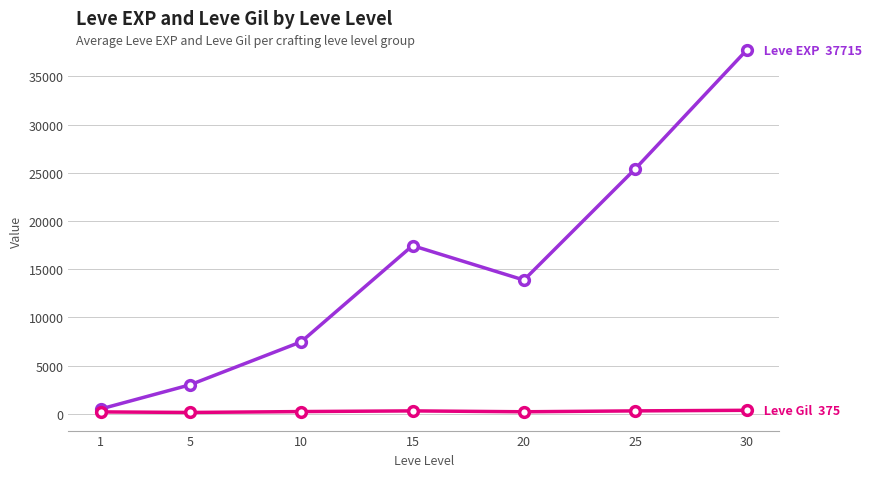

How many series are shown in this chart?

2